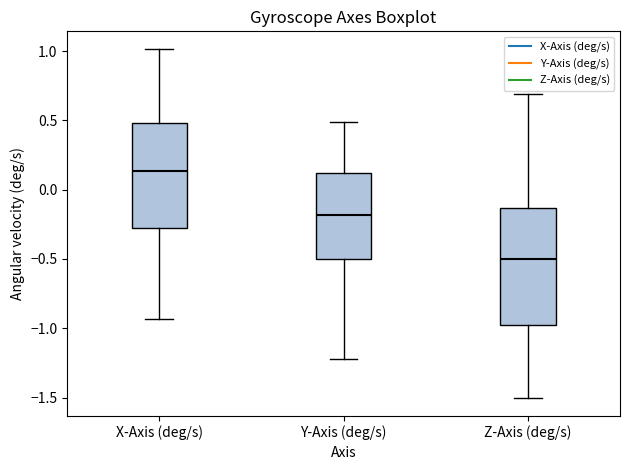

Where does the upper whisker of the box for X-Axis (deg/s) end on the y-axis? The values are not printed on the chart, so give them approximately, as read against the axis.

1.00